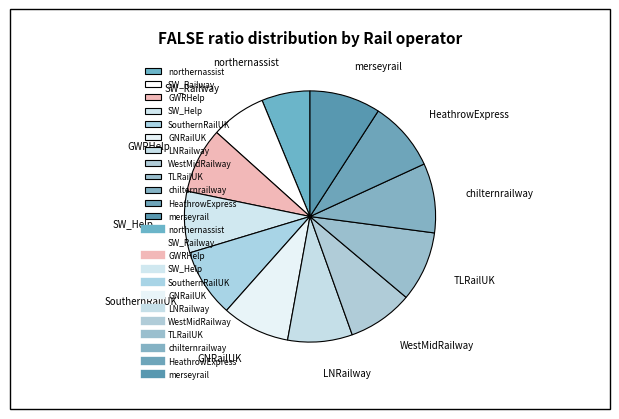

True or false: GWRHelp accounts for 8% of the total.

True